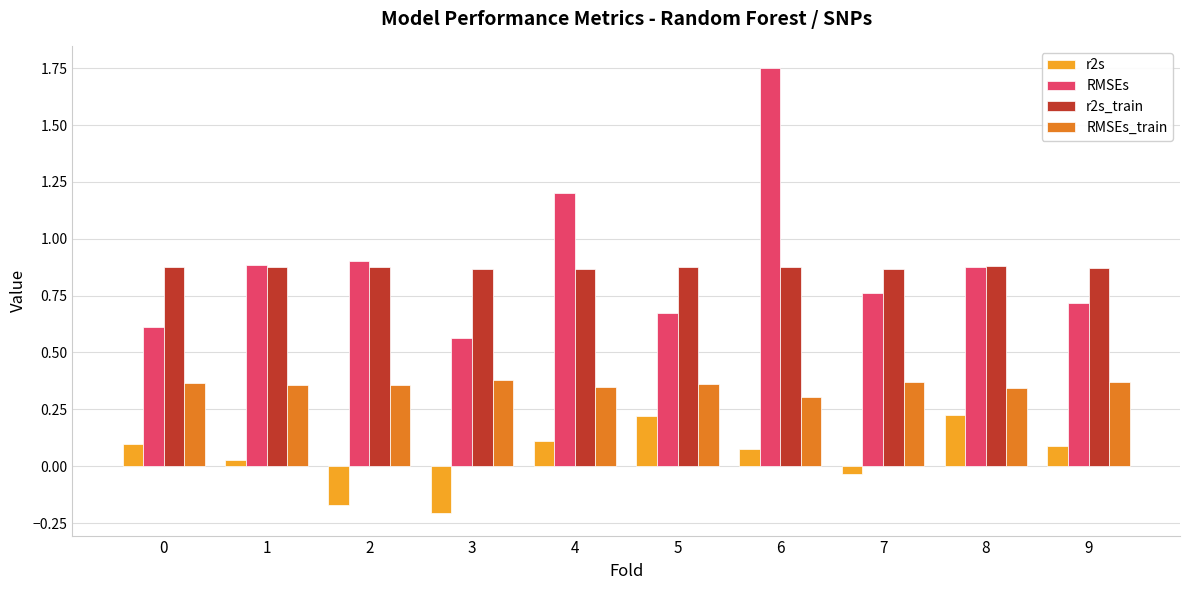

The value of r2s at 3 is -0.2. True or false?

True